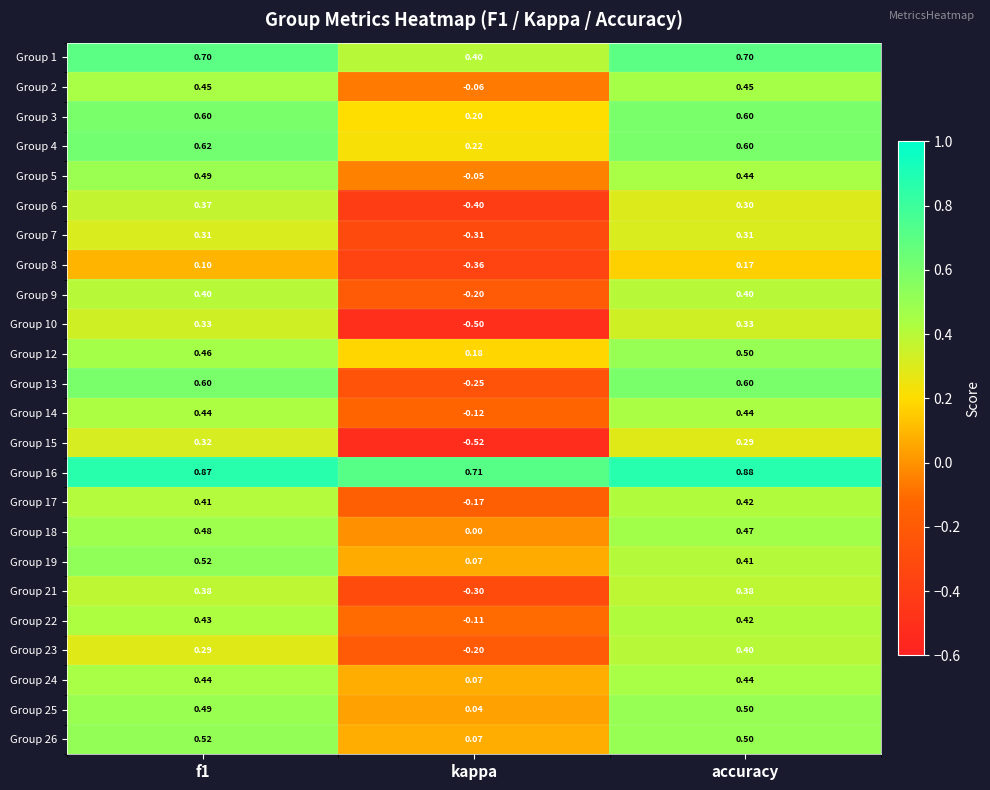

What is the total value across all series at f1?

11.0